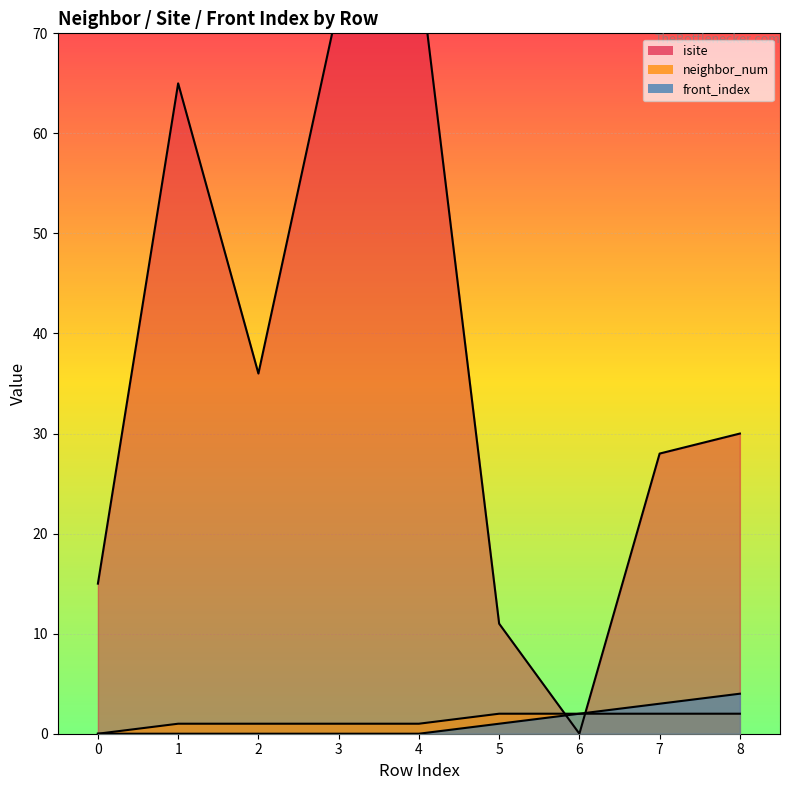

Is it true that neighbor_num equals 1 at 6?

False